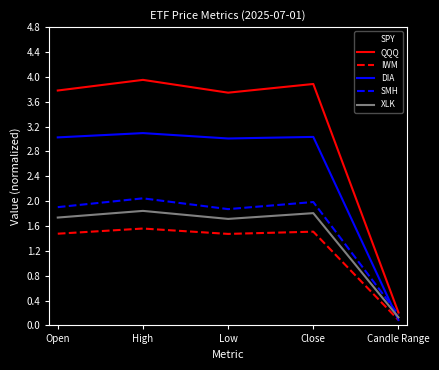

The SPY series shows 4.4 at High. True or false?

True